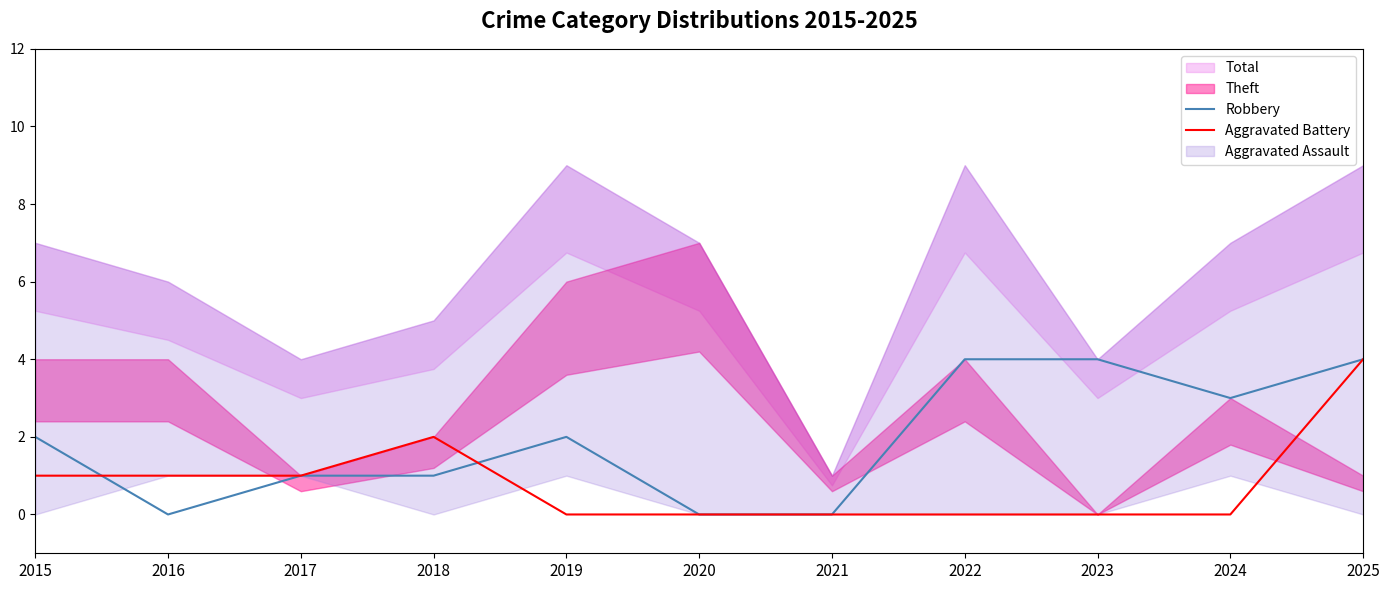

Is it true that Aggravated Battery equals 3 at 2018?

False